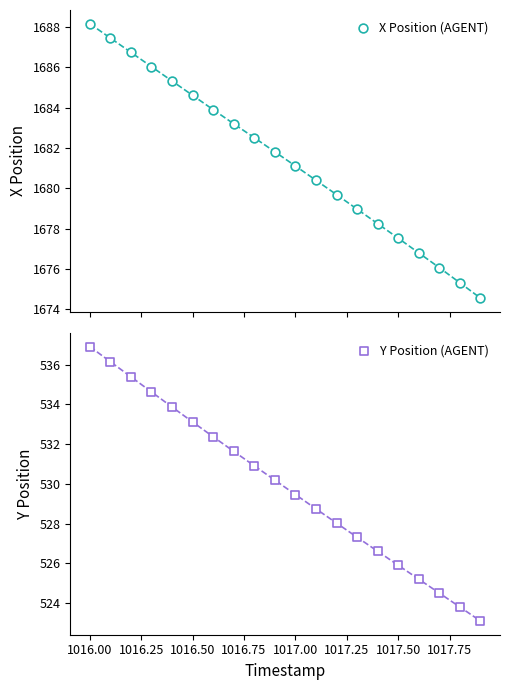

Which series contains the highest Y value?

X Position (AGENT)